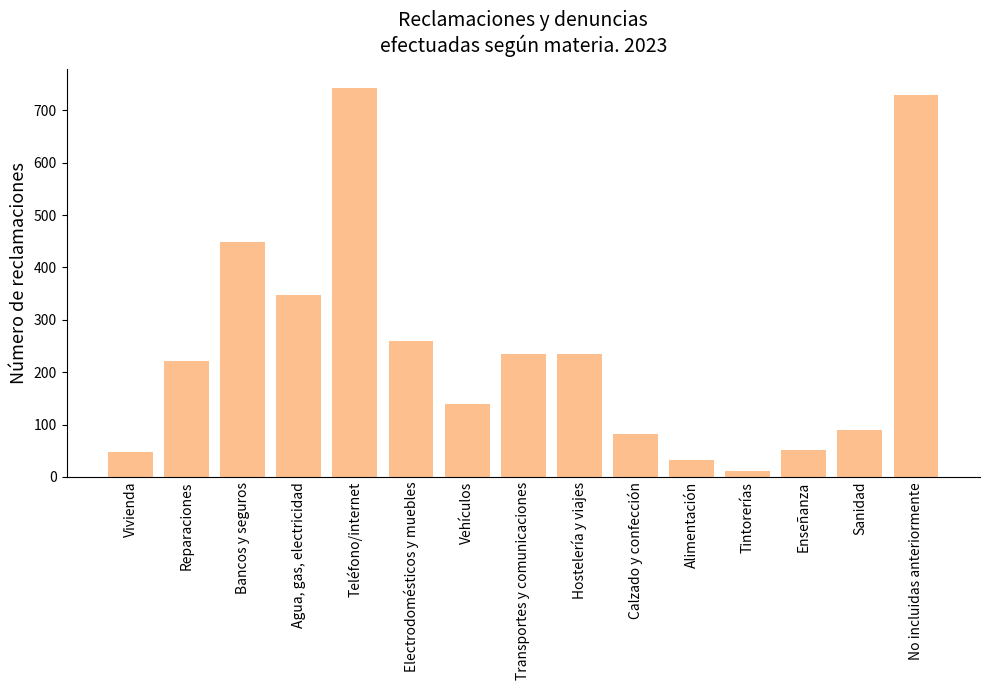

Is it true that the value at Agua, gas, electricidad is 453.1?

False